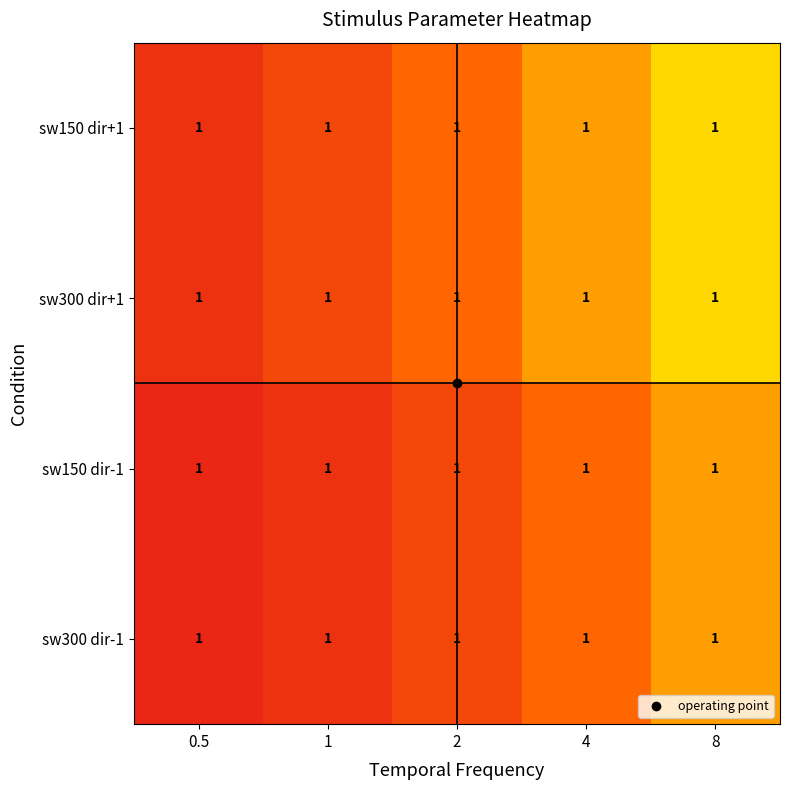

True or false: sw150 dir+1 has a value of 0.2 at 0.5.

False